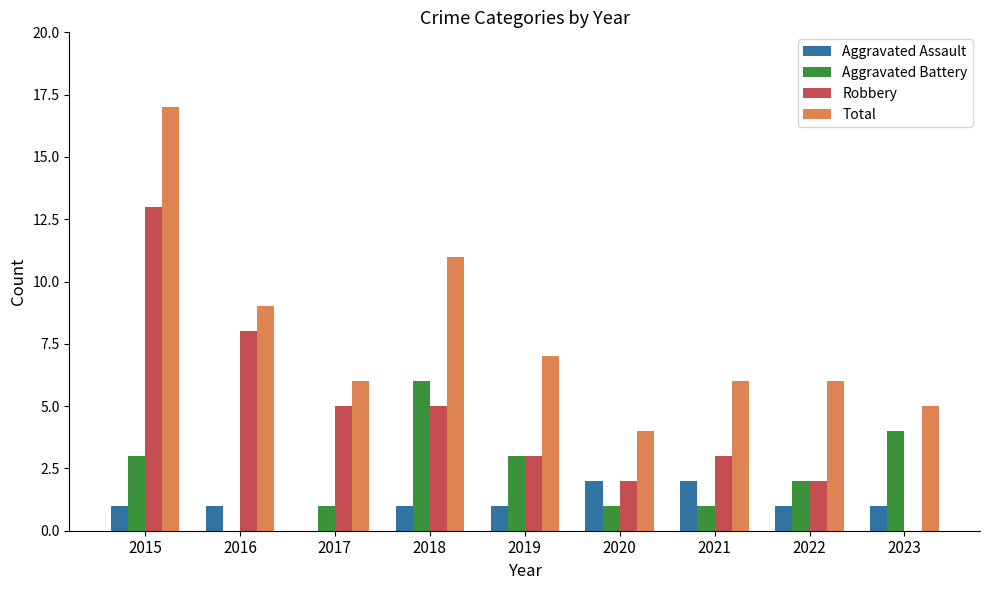

Count the number of data series in this chart.

4